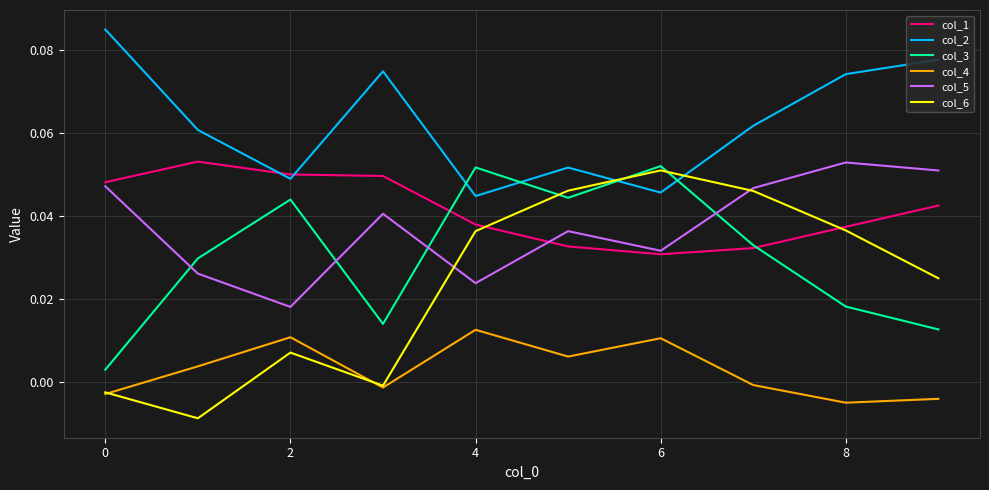

How many series are shown in this chart?

6